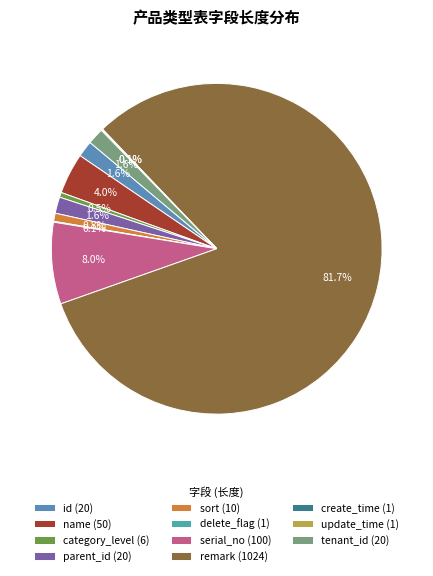

What is the change in value from remark to tenant_id?

-1004